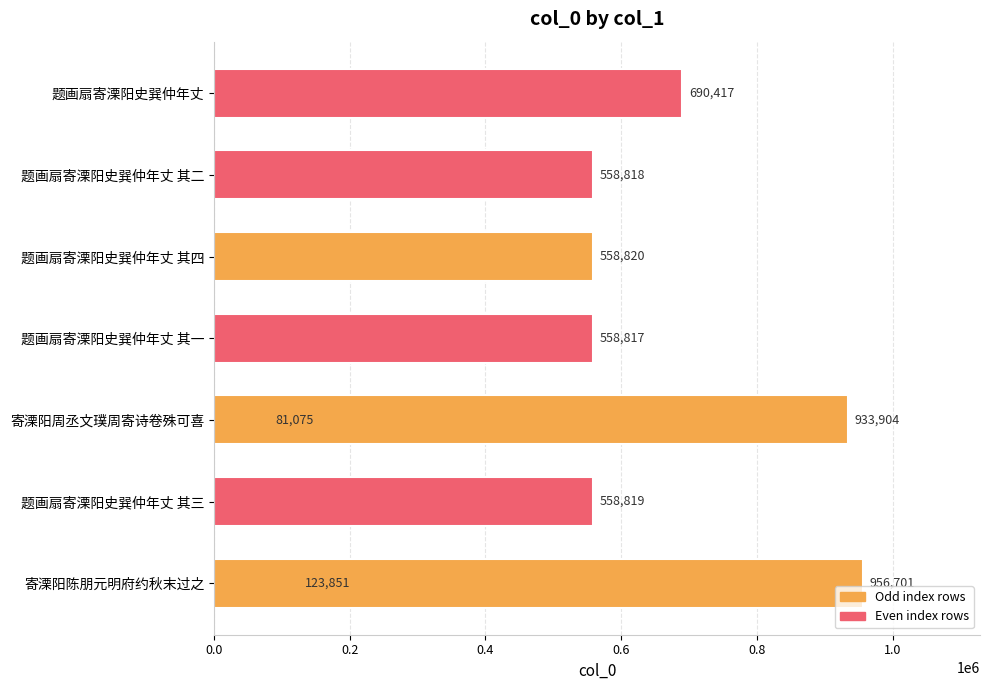

Reading left to right, extract all data points from this chart.

123851	558819	81075	558817	558820	558818	956701	690417	933904